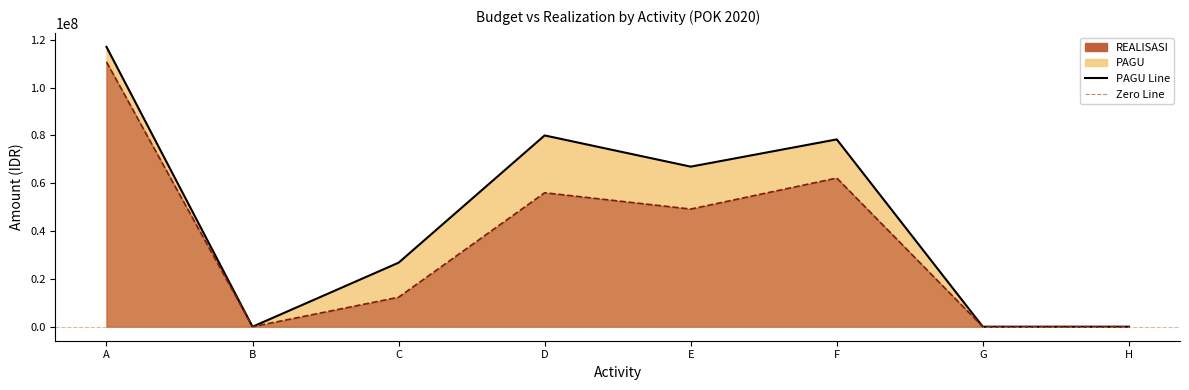

Between C and F, which series saw the biggest shift?

PAGU Line